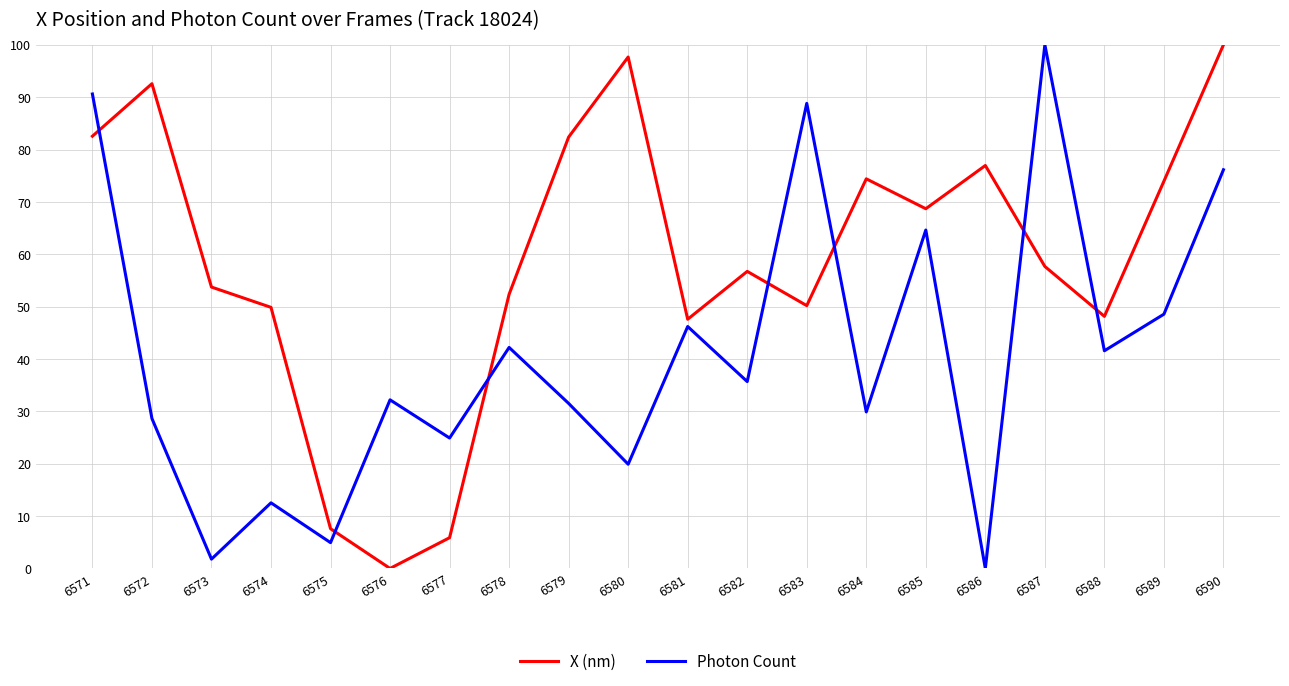

What is the maximum value for Photon Count?

100.0